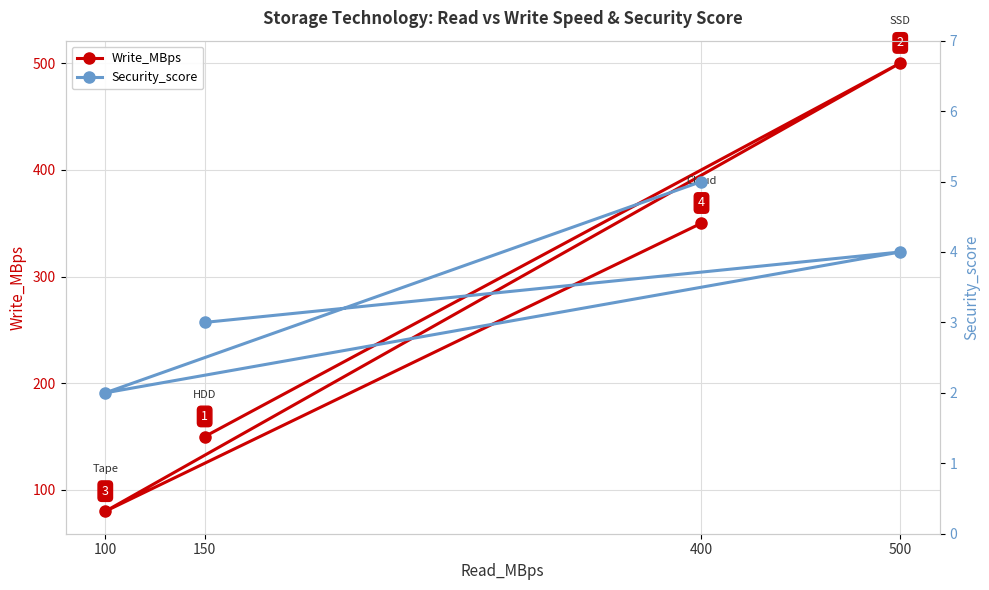

Which series has the largest total across all categories?

Write_MBps